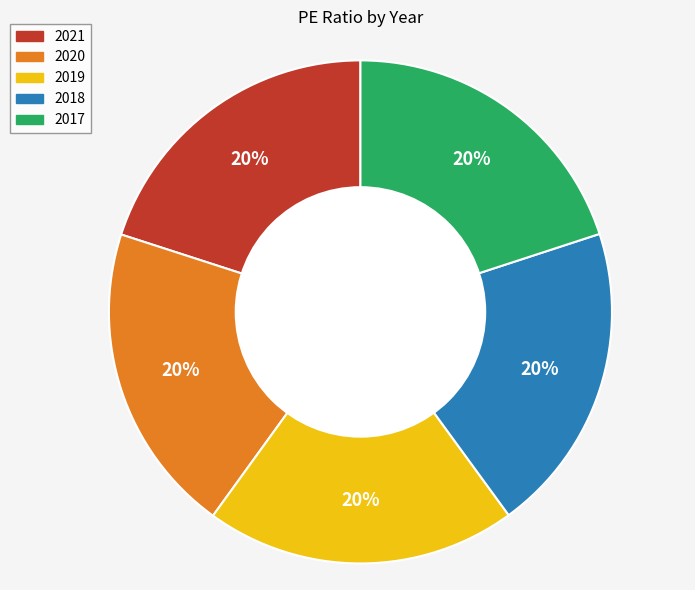

Approximately how many times larger is the value at 2019 compared to 2018?

1.0